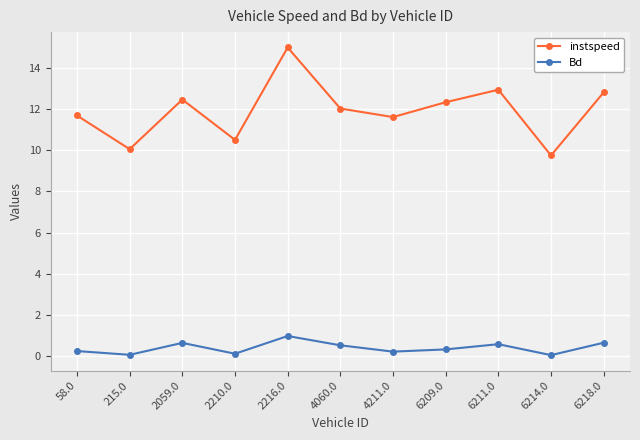

Rank the series at 6218.0 from highest to lowest value.

instspeed, Bd